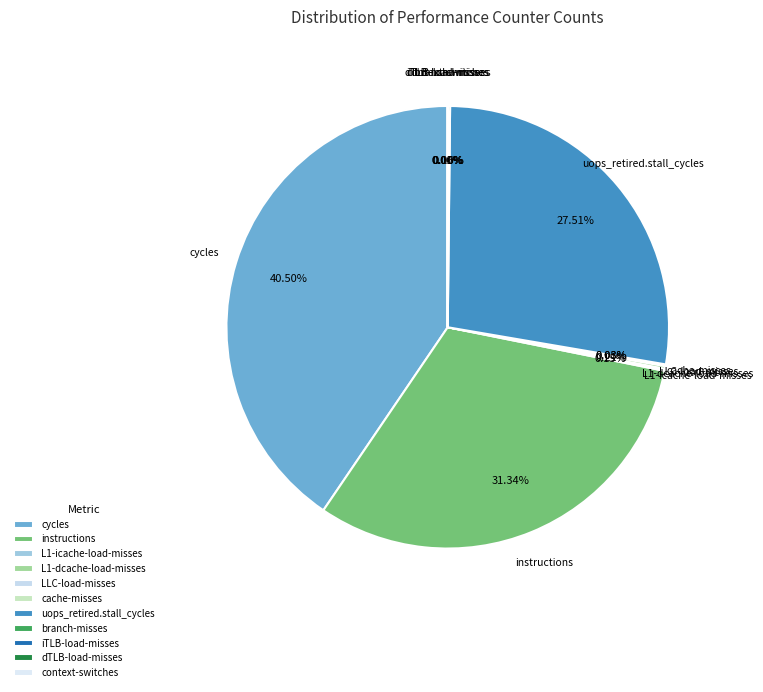

Which has a higher value, cycles or instructions?

cycles